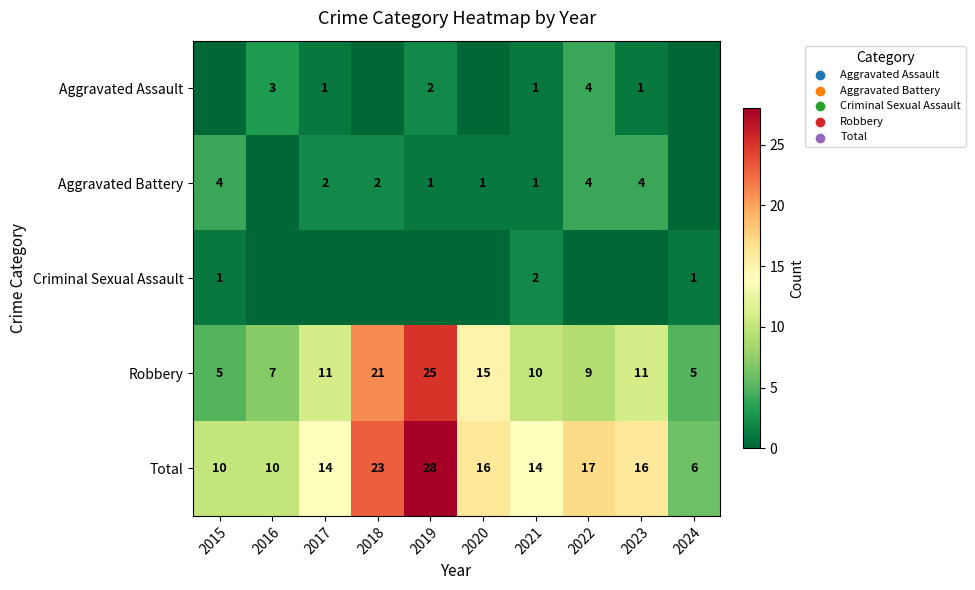

At which label does Total first exceed 16?

2018